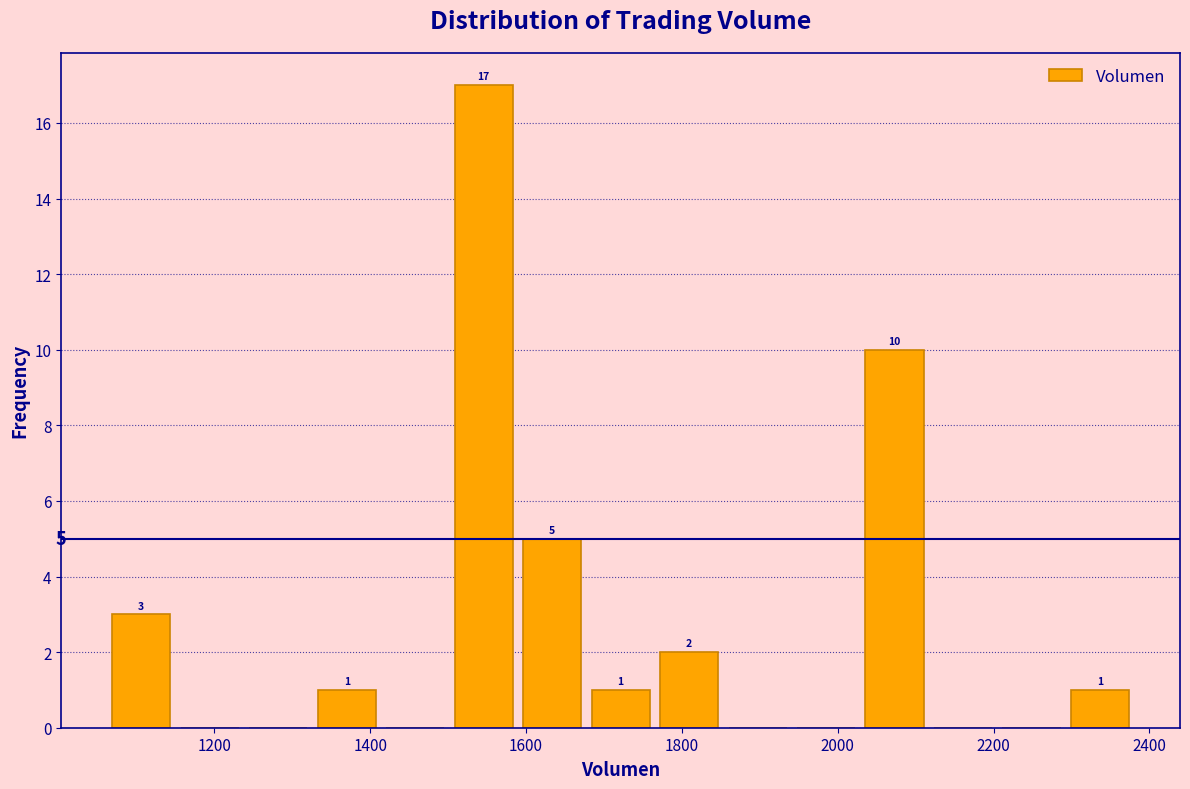

Which range on the x-axis has the tallest bar?

1500 to 1580